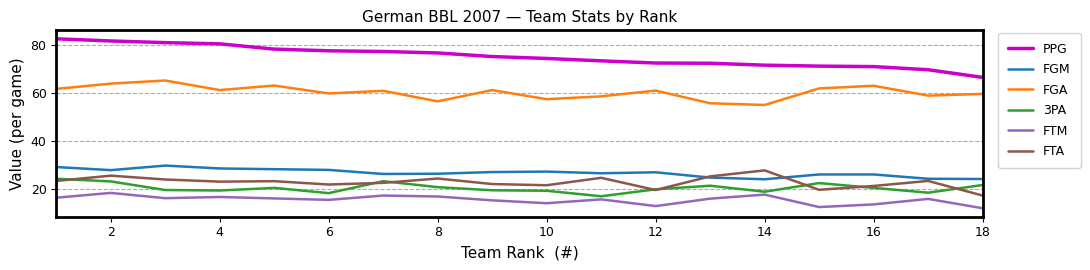

How many lines are shown in the chart?

6